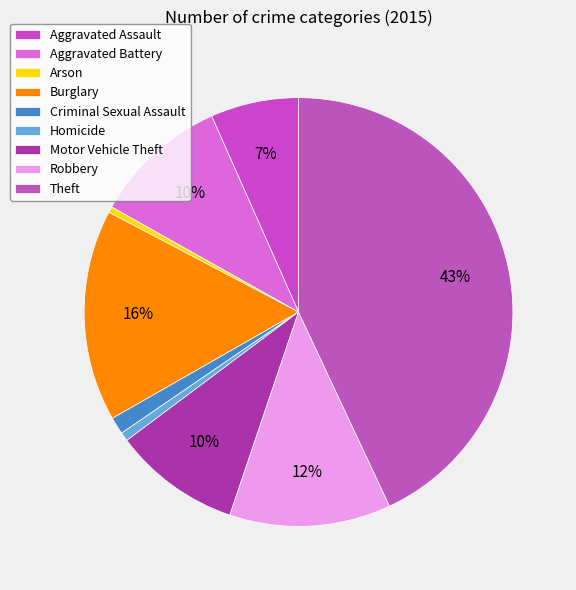

Count the number of slices in the pie.

9